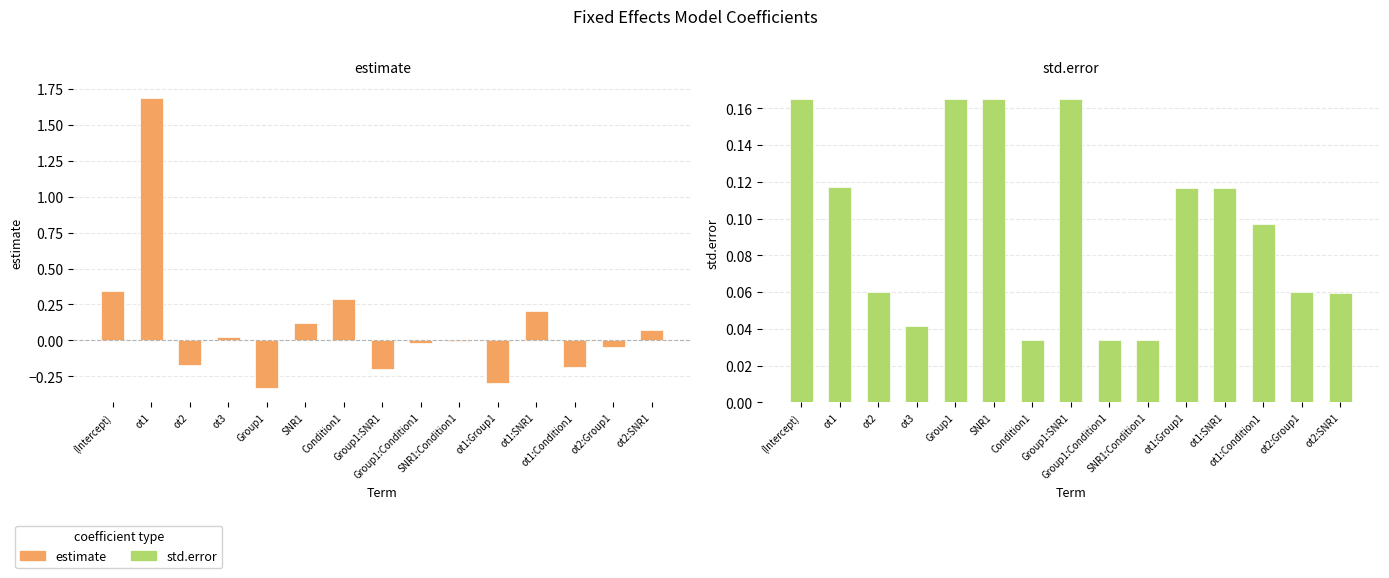

The value of std.error at ot2 is 0.0. True or false?

False